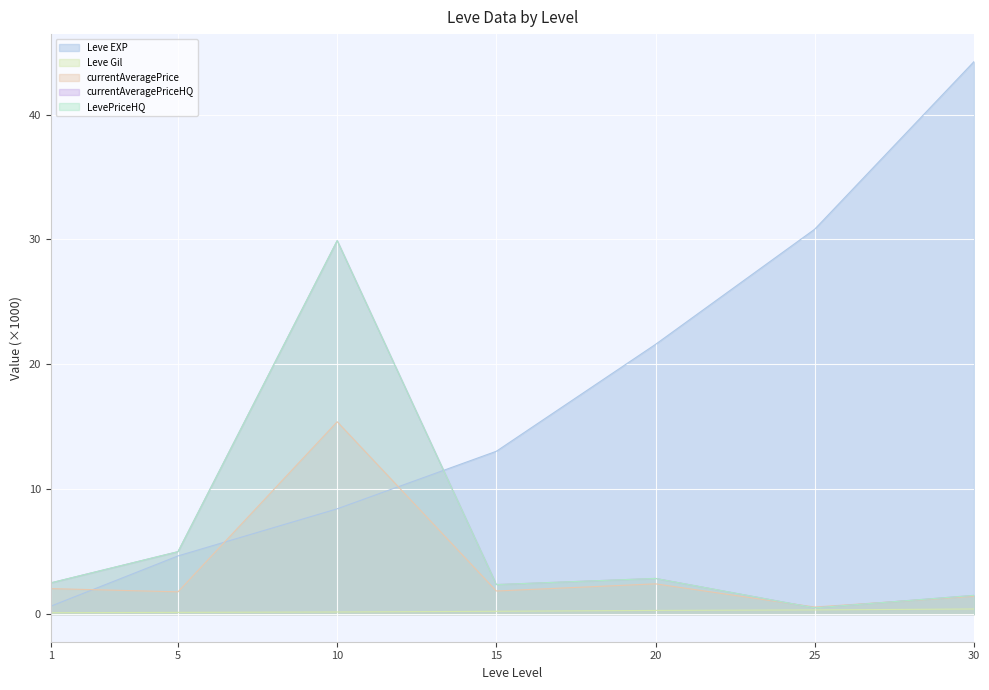

Where do currentAveragePriceHQ and currentAveragePrice first cross each other?

20 and 25